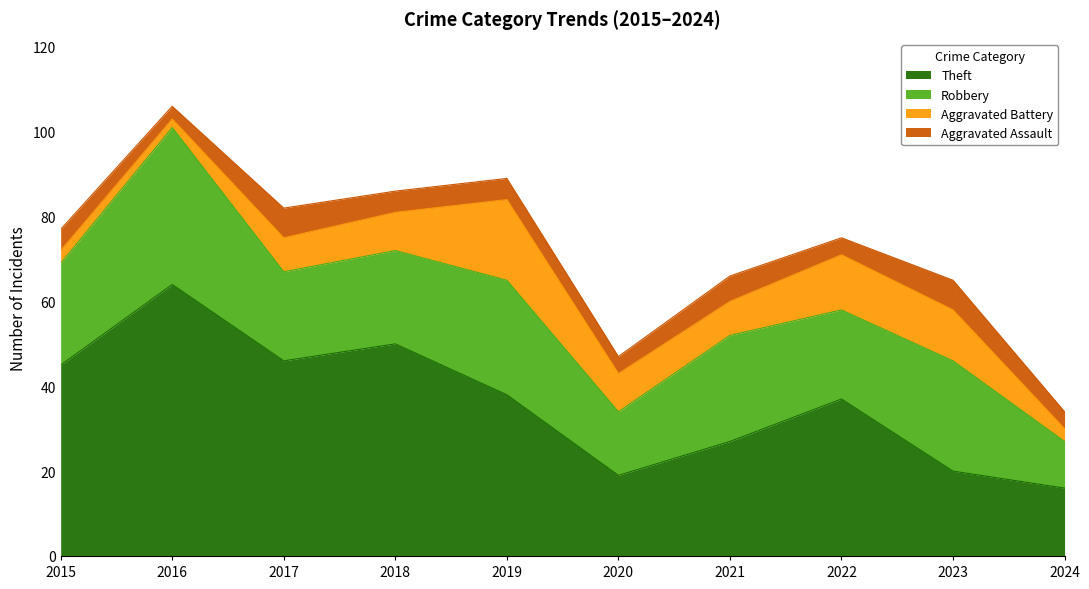

What is the difference between the maximum and minimum values in the Aggravated Assault series?

4